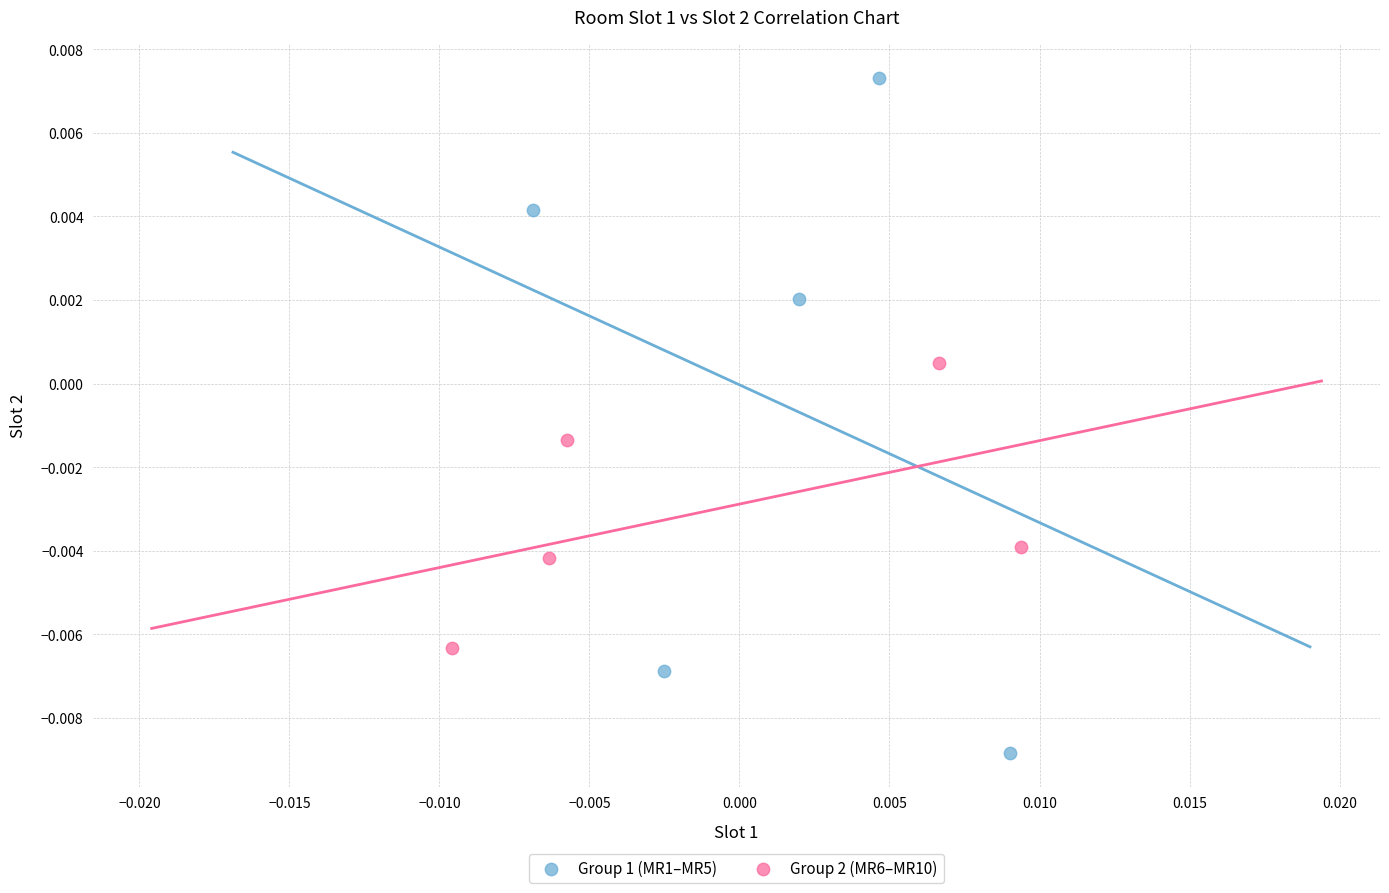

Which series has the widest spread of Y values?

Group 1 (MR1–MR5)